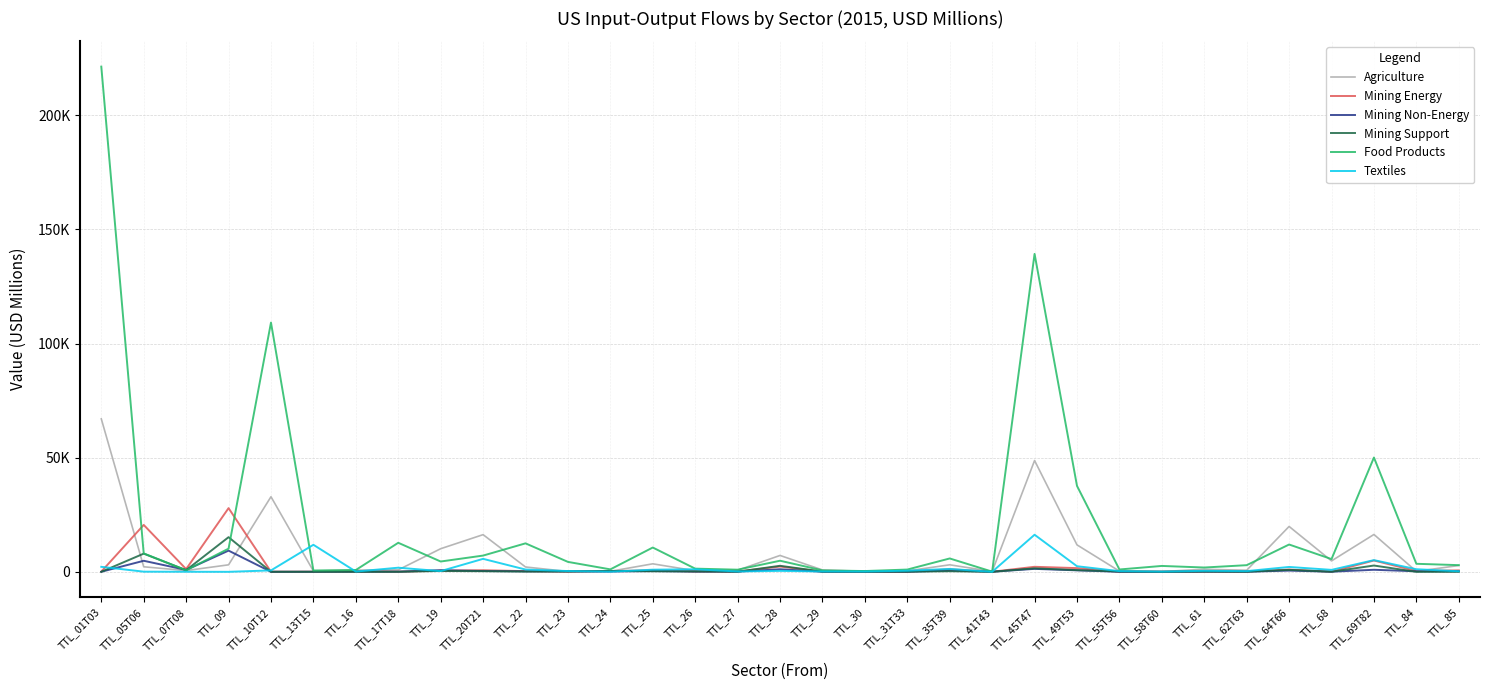

Which has a higher value, TTL_27 or TTL_28?

TTL_28